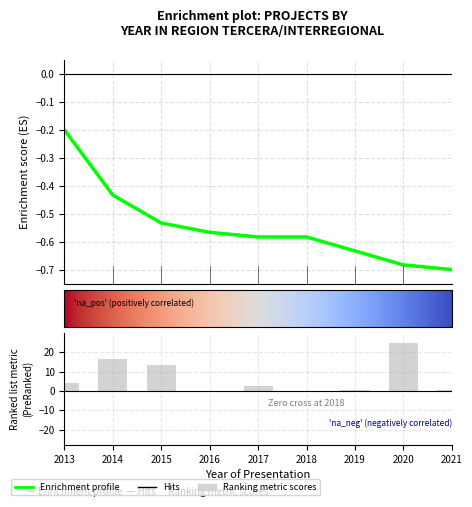

What is the ratio of the value at 2015 to the value at 2017?

4.9